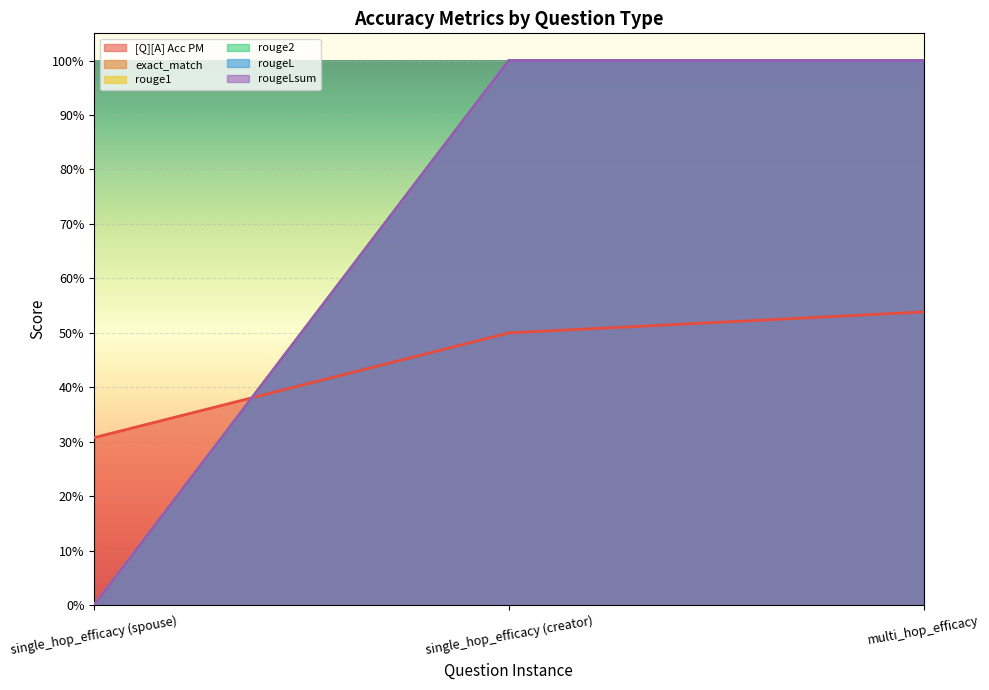

What is the label of the 1st point from the left?

single_hop_efficacy (spouse)